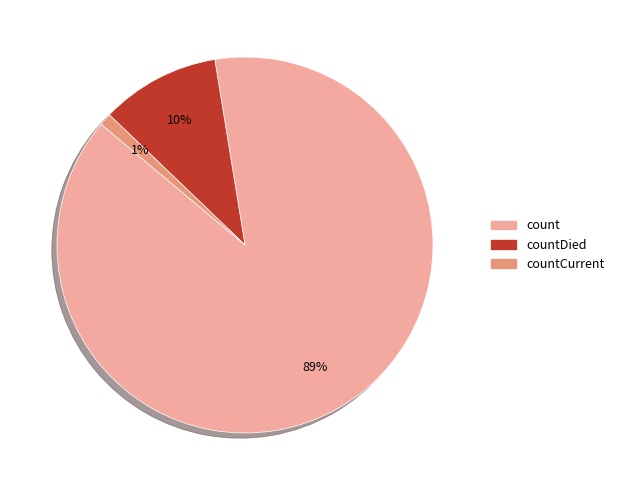

To the nearest percent, what is the average slice percentage?

33%